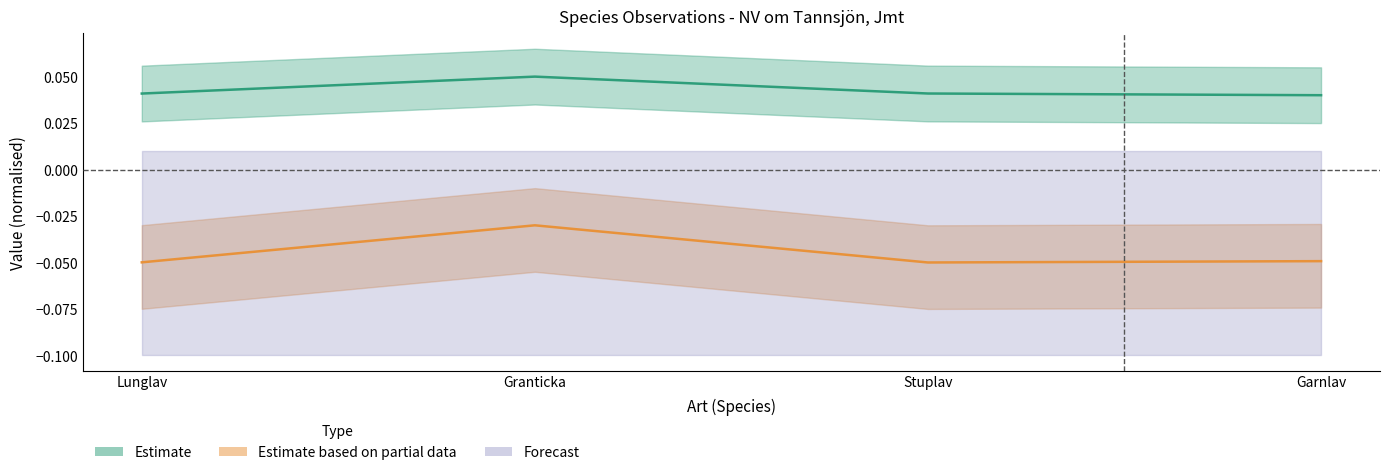

What is the sum of the Estimate values at Garnlav and Lunglav?

0.1